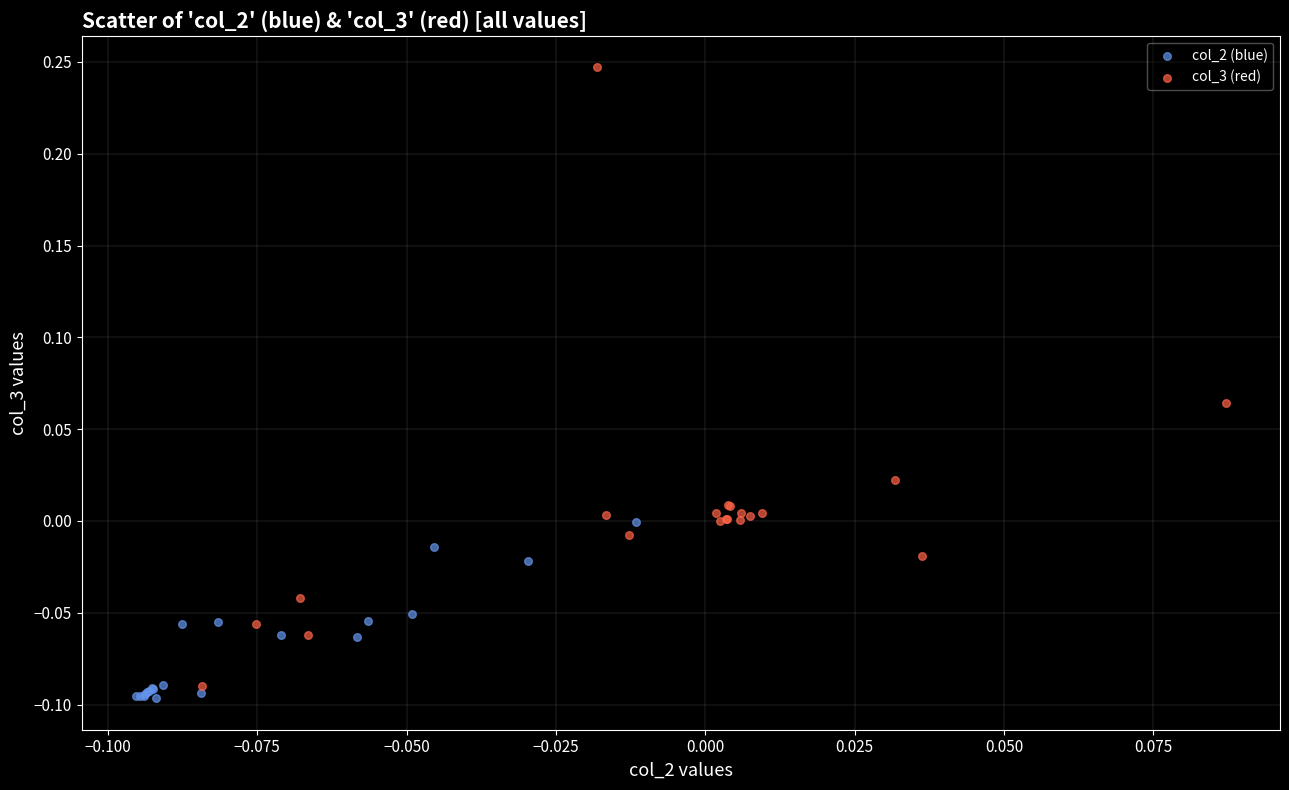

What are all the series names shown in the legend?

col_2 (blue), col_3 (red)